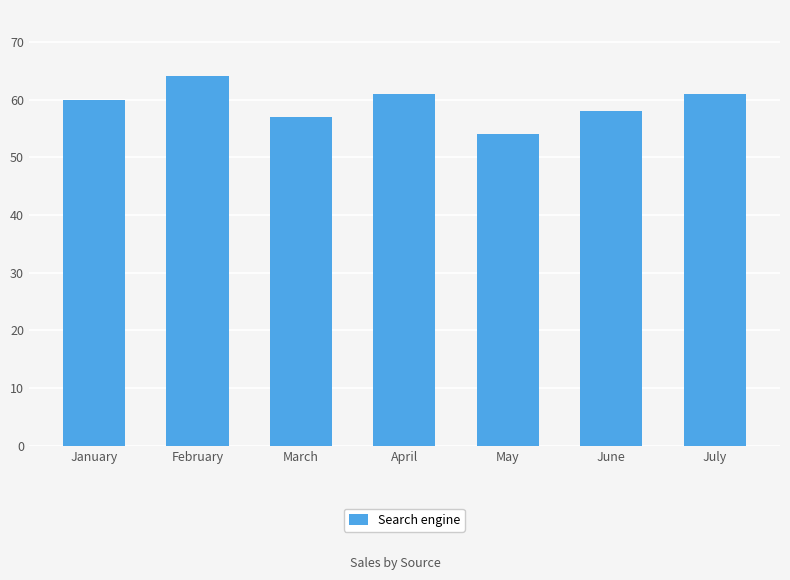

What is the sum of the values at May and June?

112